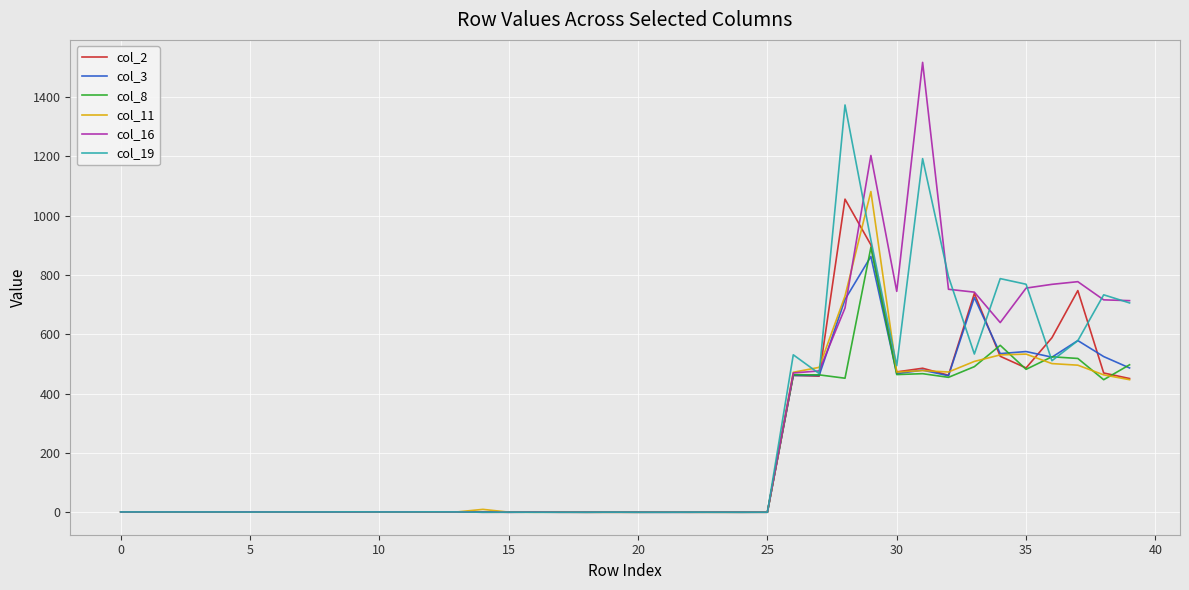

What is the maximum value for col_2?

1056.0